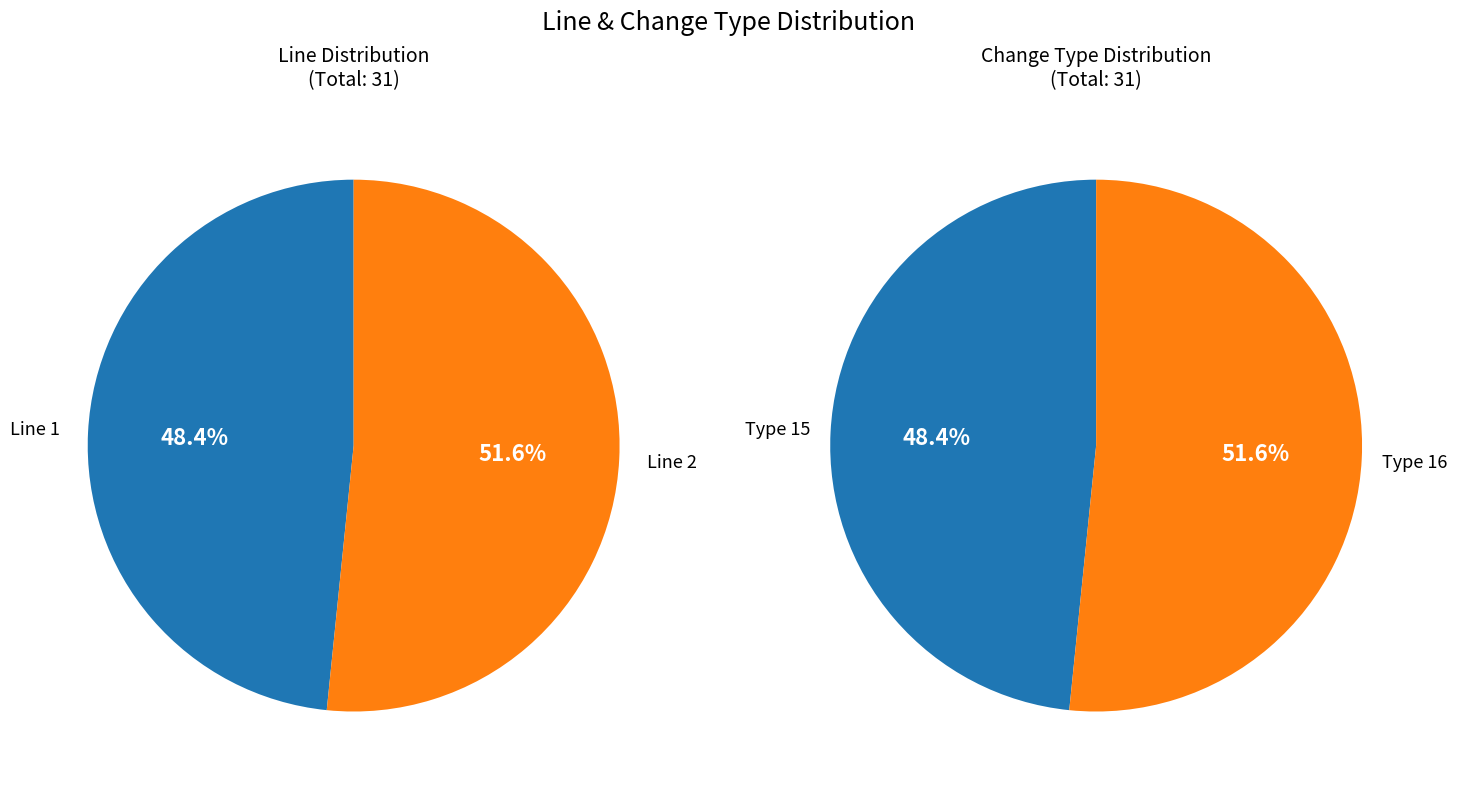

Is there any slice that represents more than half of the pie?

Yes